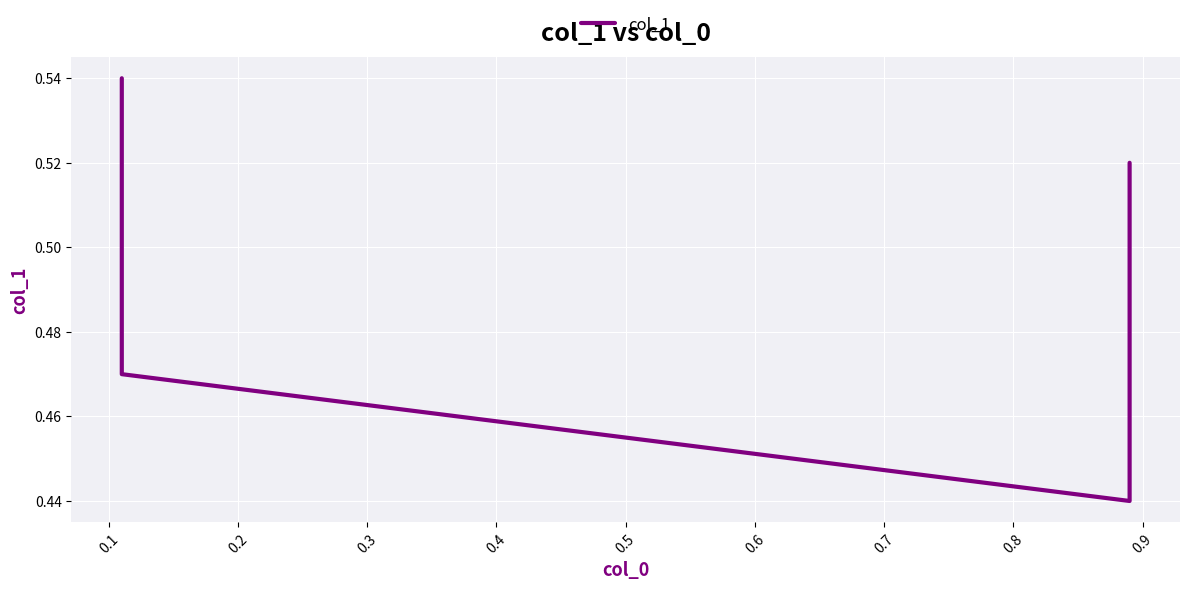

How many categories are shown in the chart?

4